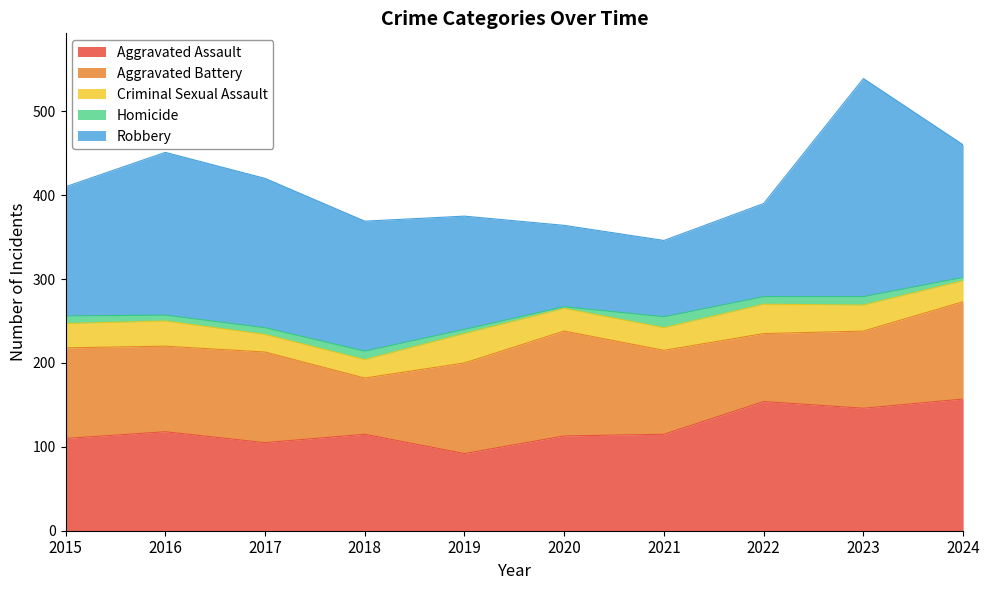

Is the value of Aggravated Assault at 2024 greater than the value of Homicide at 2019?

Yes